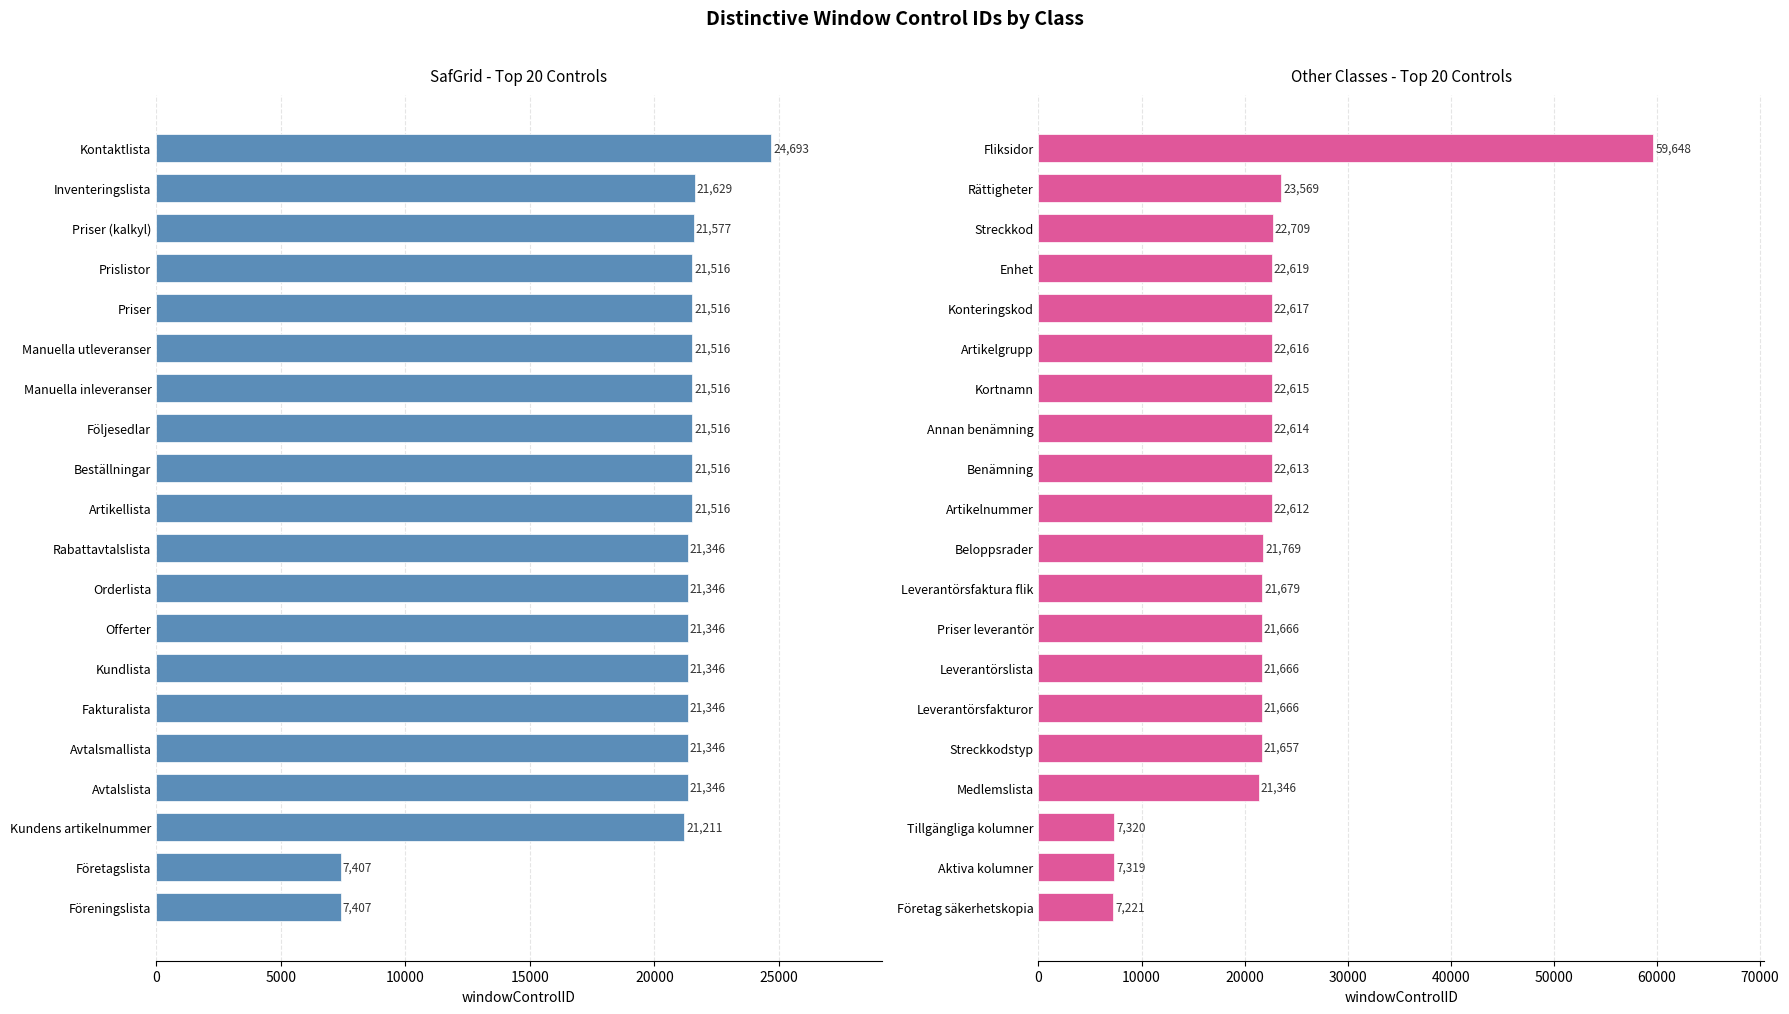

What is the spread (max minus min) of values at 9?

1096